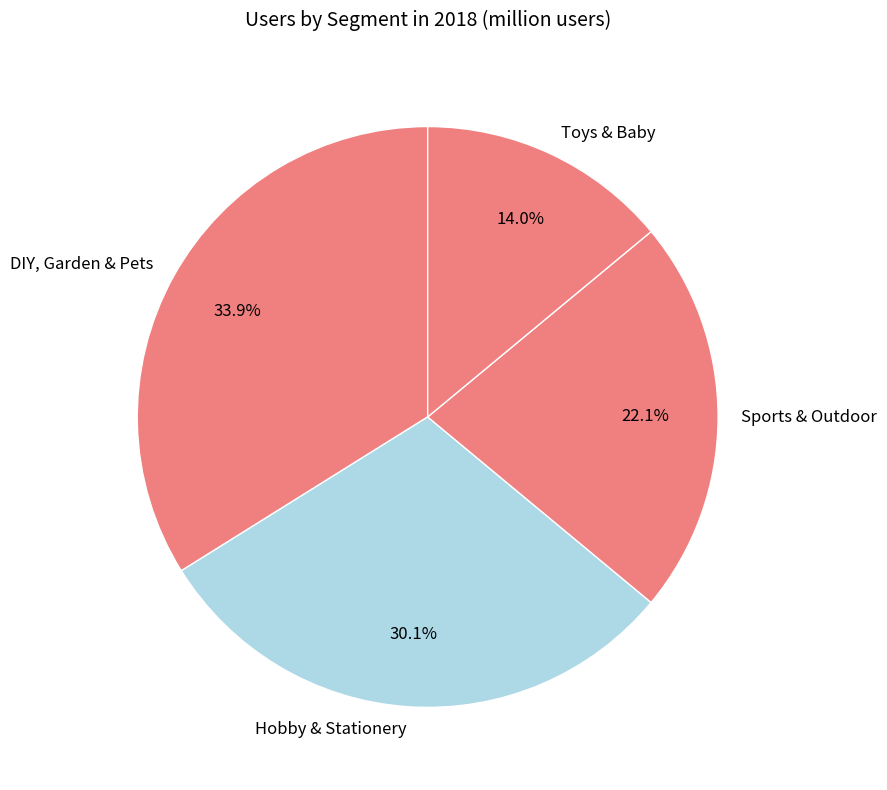

Which slice is the largest?

DIY, Garden & Pets